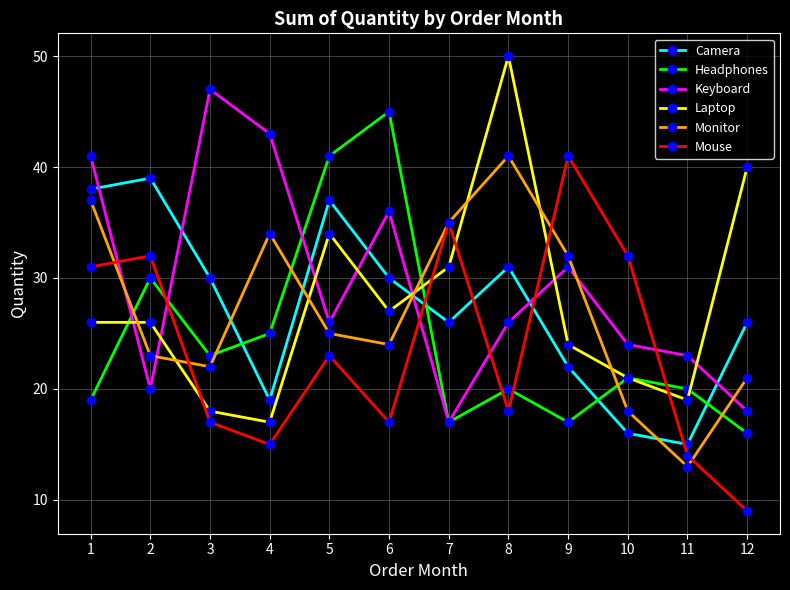

How many series are shown in this chart?

6